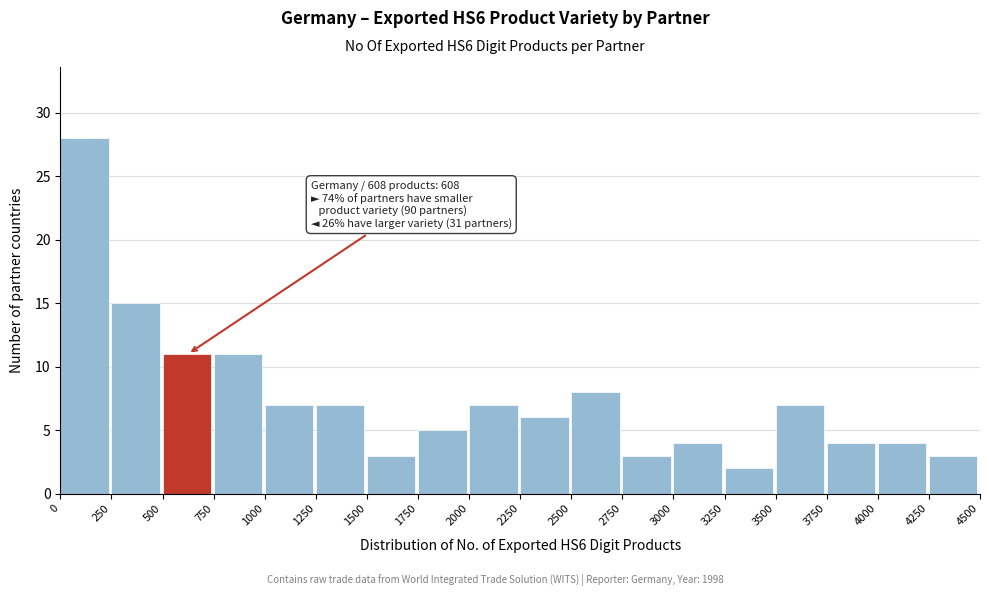

Over which range of the x-axis is the bar tallest?

0 to 250